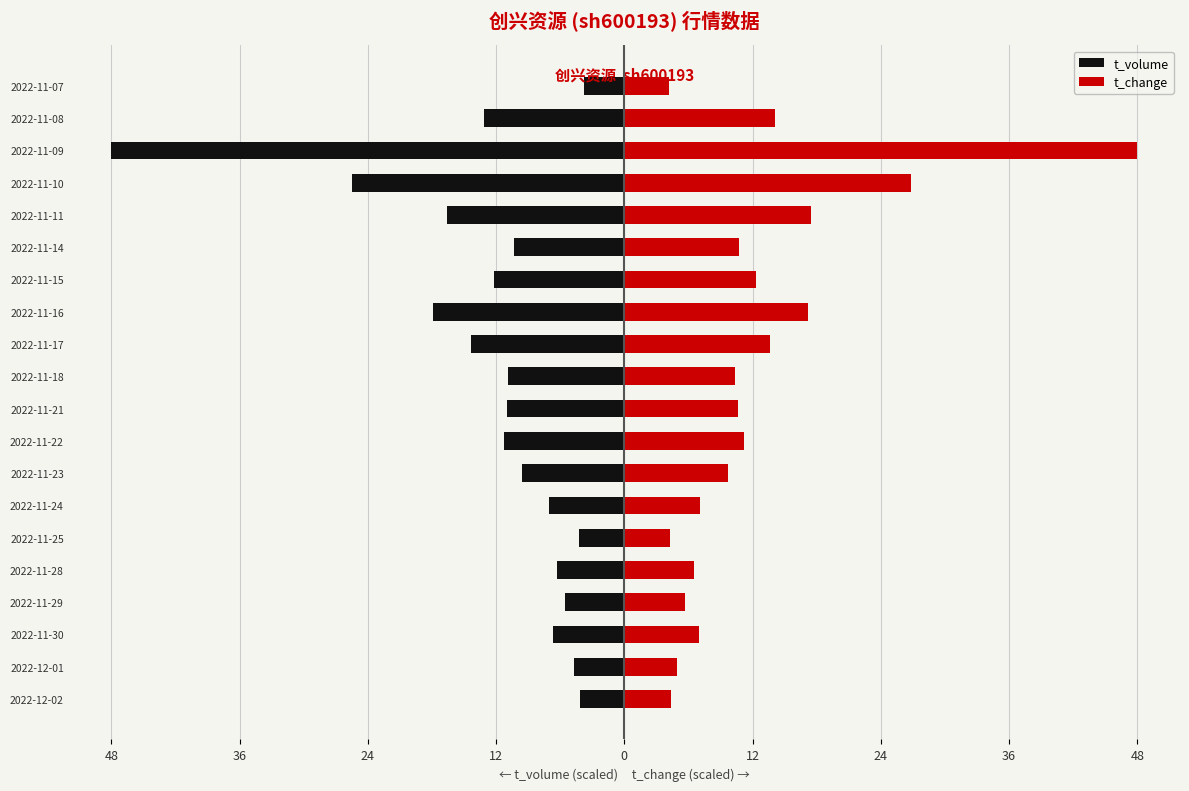

Which series has the largest total across all categories?

t_change